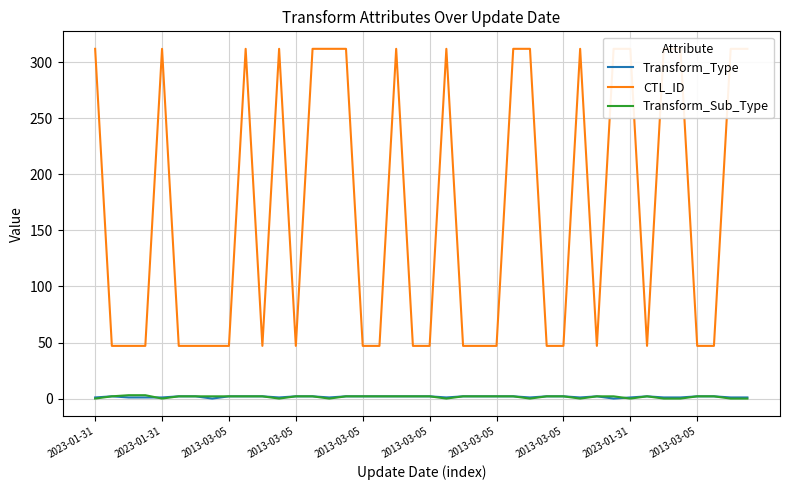

True or false: Transform_Sub_Type and CTL_ID cross at least once.

False